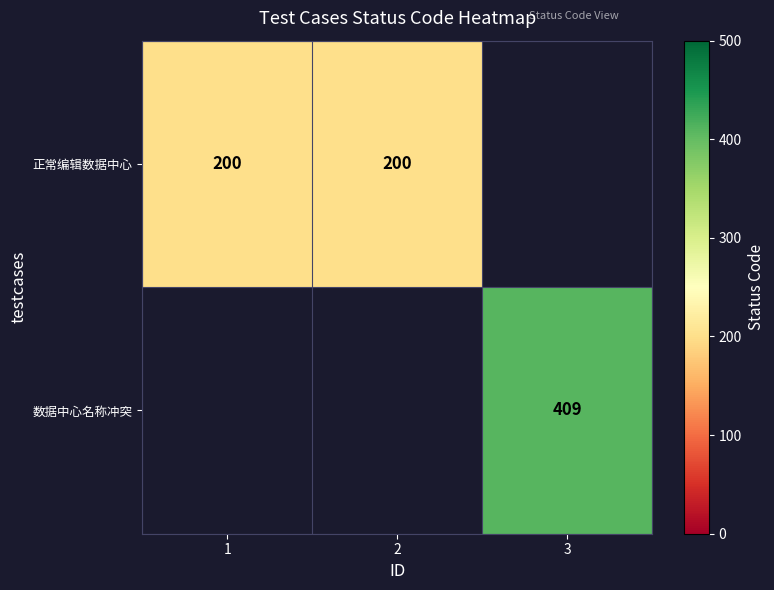

The value of 数据中心名称冲突 at 3 is 409. True or false?

True